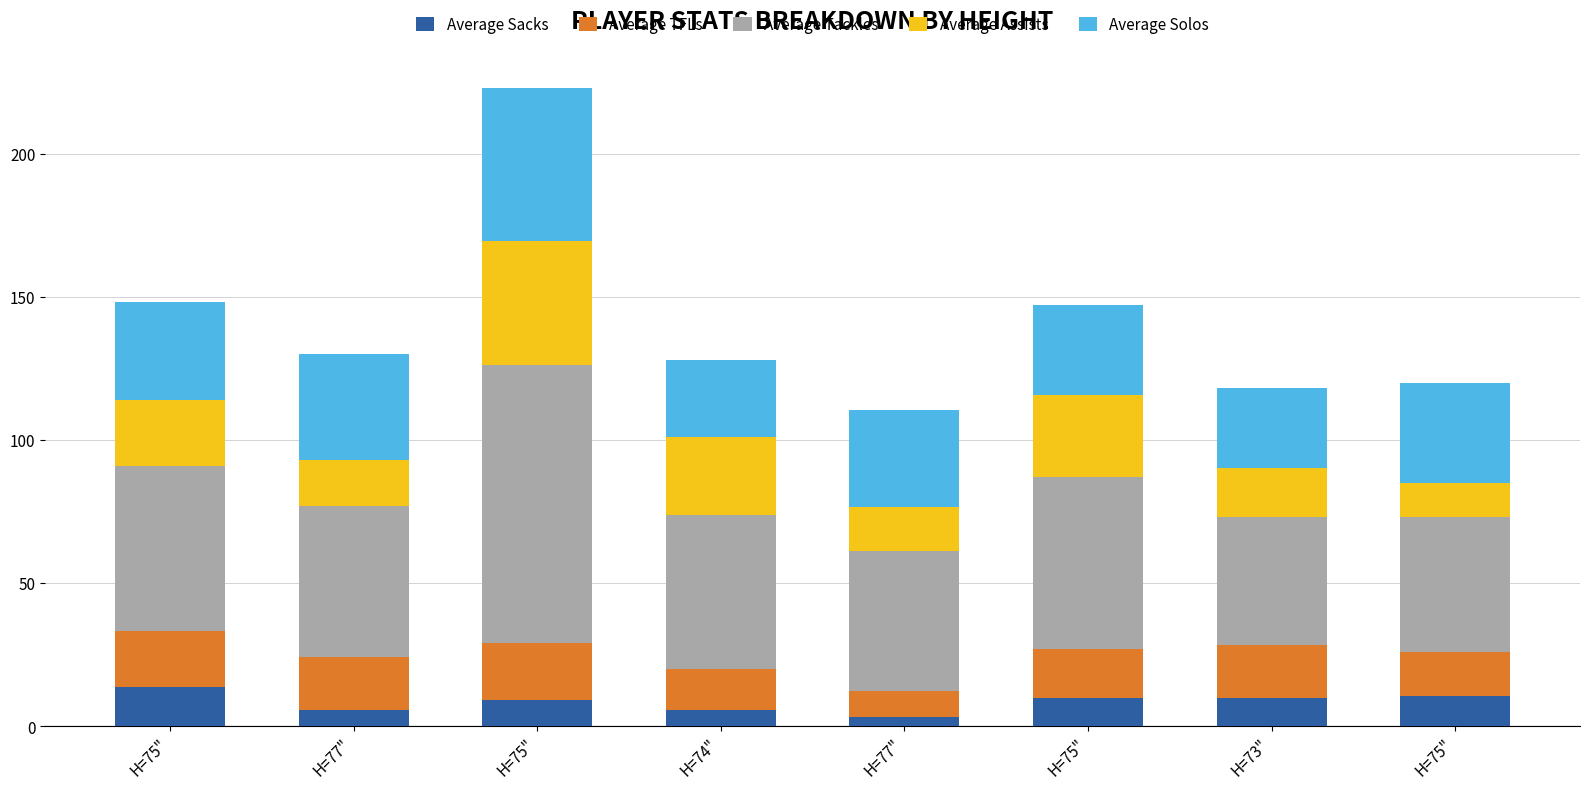

List the labels in order of Average Assists value, largest first.

H=75", H=75", H=74", H=75", H=73", H=77", H=77", H=75"